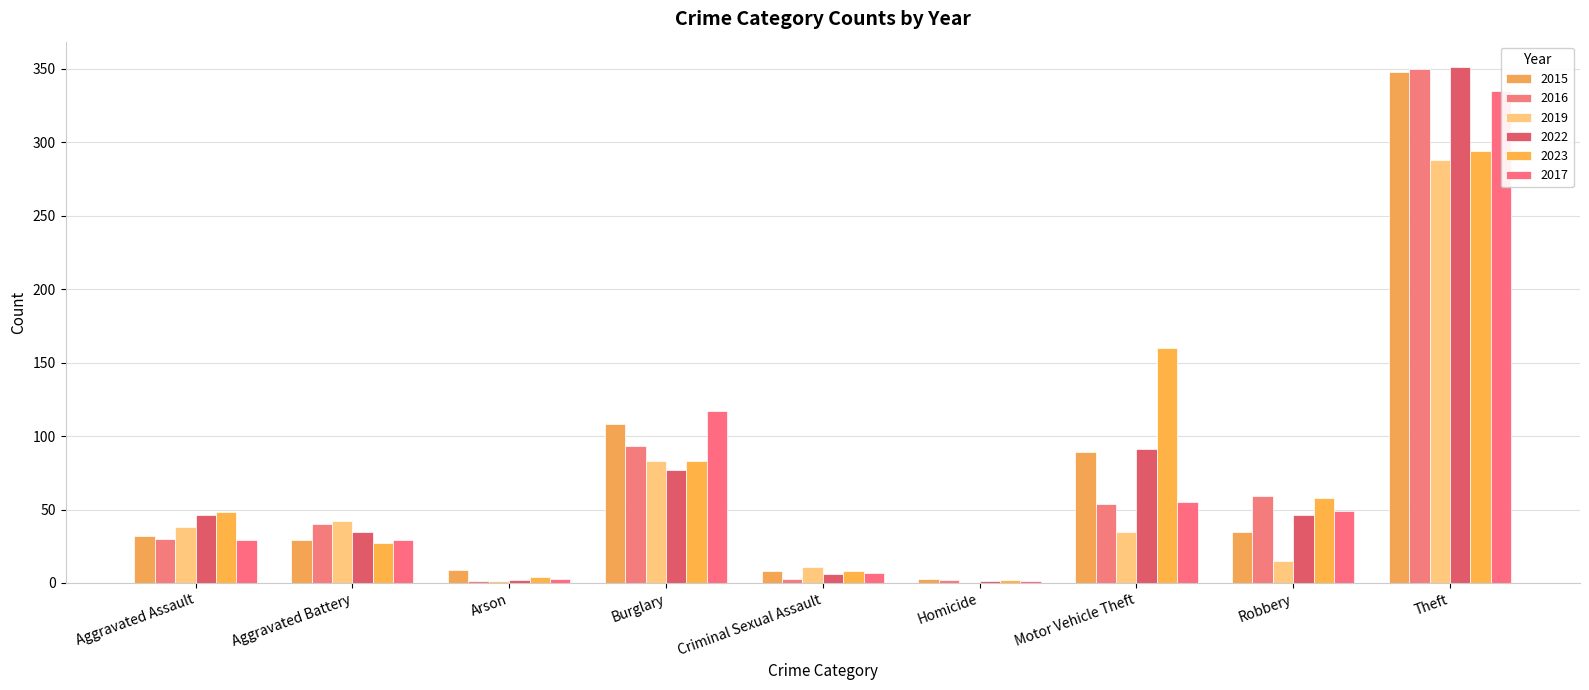

What is the value of the 2023 bar at the 8th from the left?

58